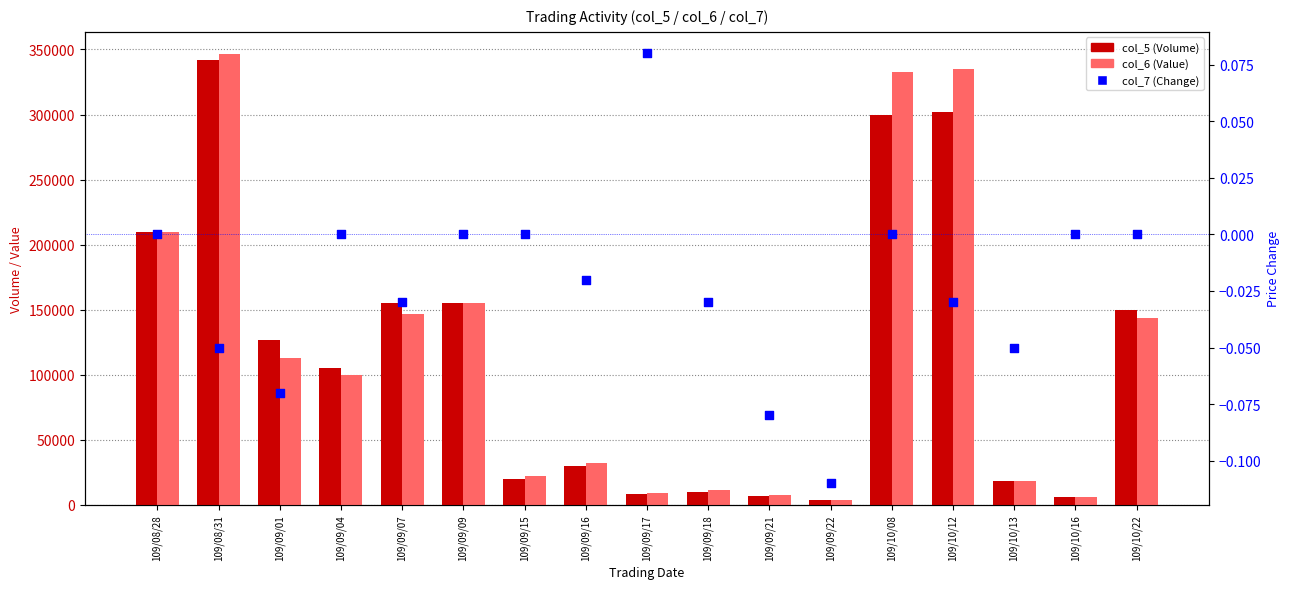

Which series reaches the maximum Y coordinate?

col_6 (Value)